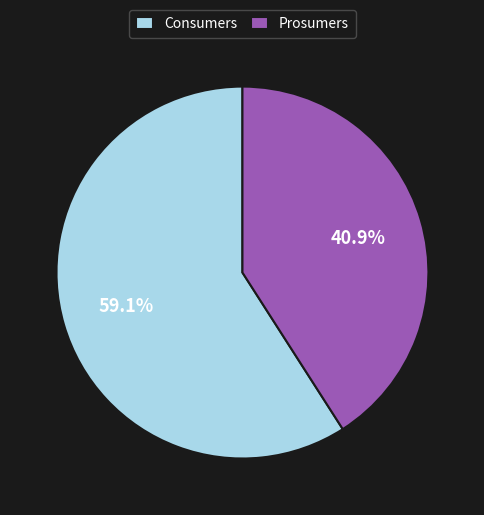

Does Prosumers represent more than half of the total?

No